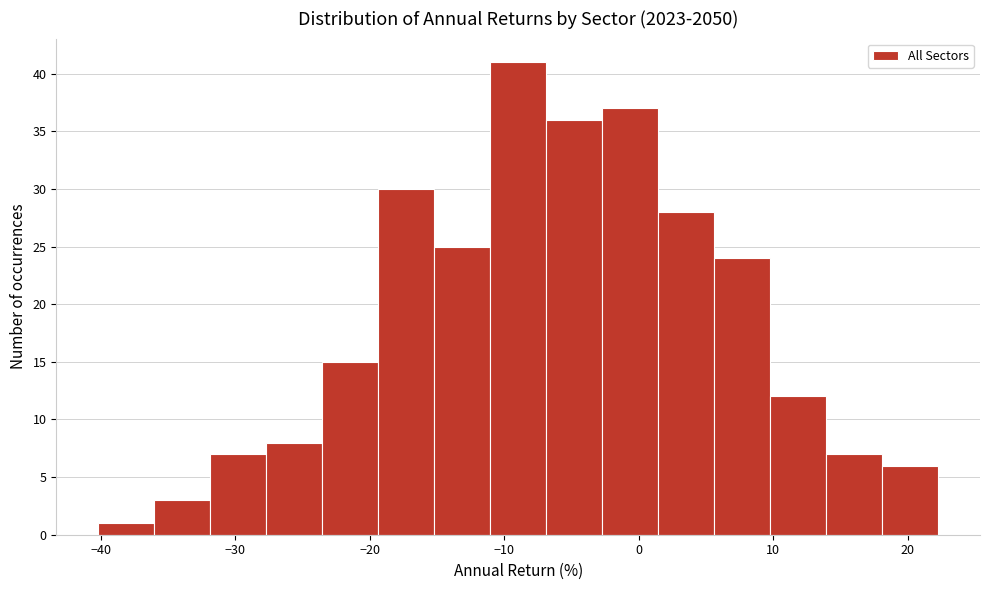

Reading left to right, transcribe this chart: for each bar, give the range it covers on the x-axis and its height. Neither the bar edges nor the heights are printed on the chart, so give them approximately, as read against the axes.

-40 to -36: 1
-36 to -32: 3
-32 to -28: 7
-28 to -24: 8
-24 to -19: 15
-19 to -15: 30
-15 to -11: 25
-11 to -7: 41
-7 to -3: 36
-3 to 1: 37
1 to 6: 28
6 to 10: 24
10 to 14: 12
14 to 18: 7
18 to 22: 6